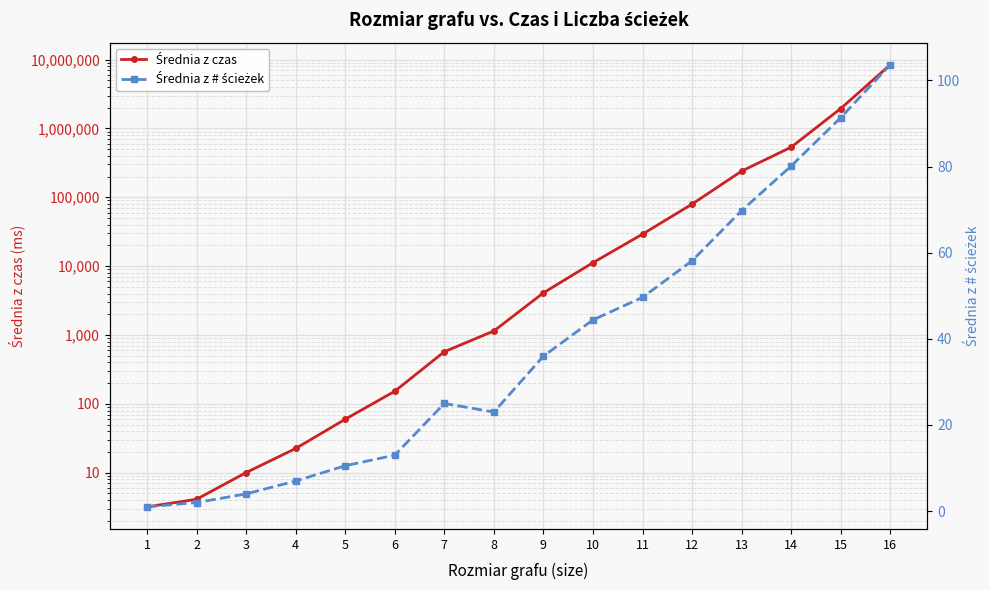

True or false: Średnia z # ścieżek and Średnia z czas intersect in this chart.

False